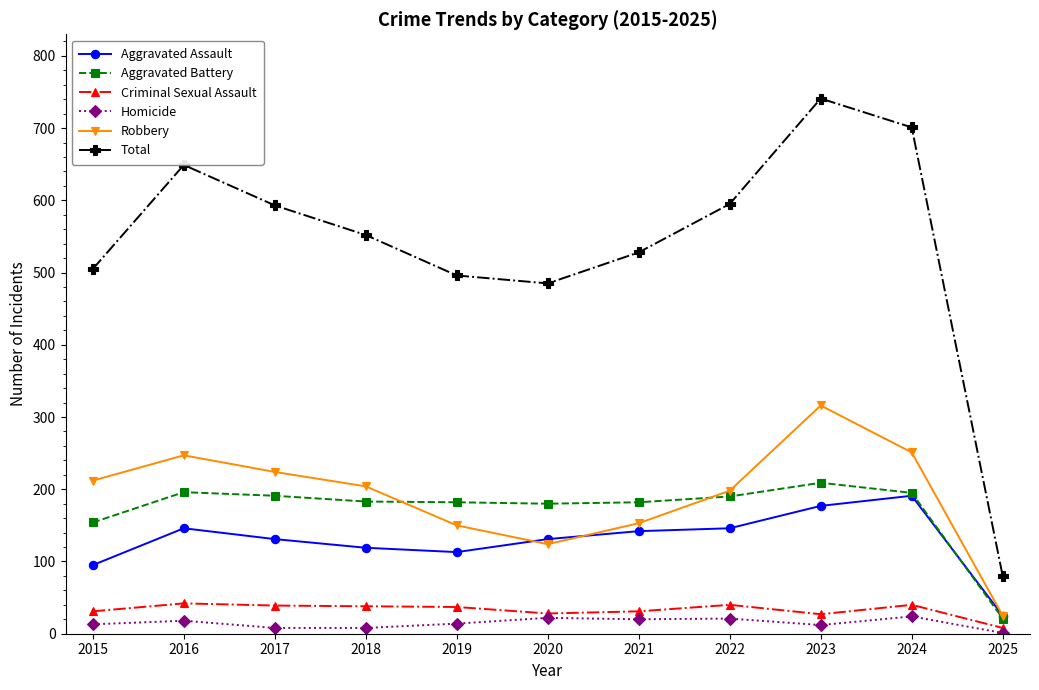

Rank the series at 2022 from lowest to highest value.

Homicide, Criminal Sexual Assault, Aggravated Assault, Aggravated Battery, Robbery, Total